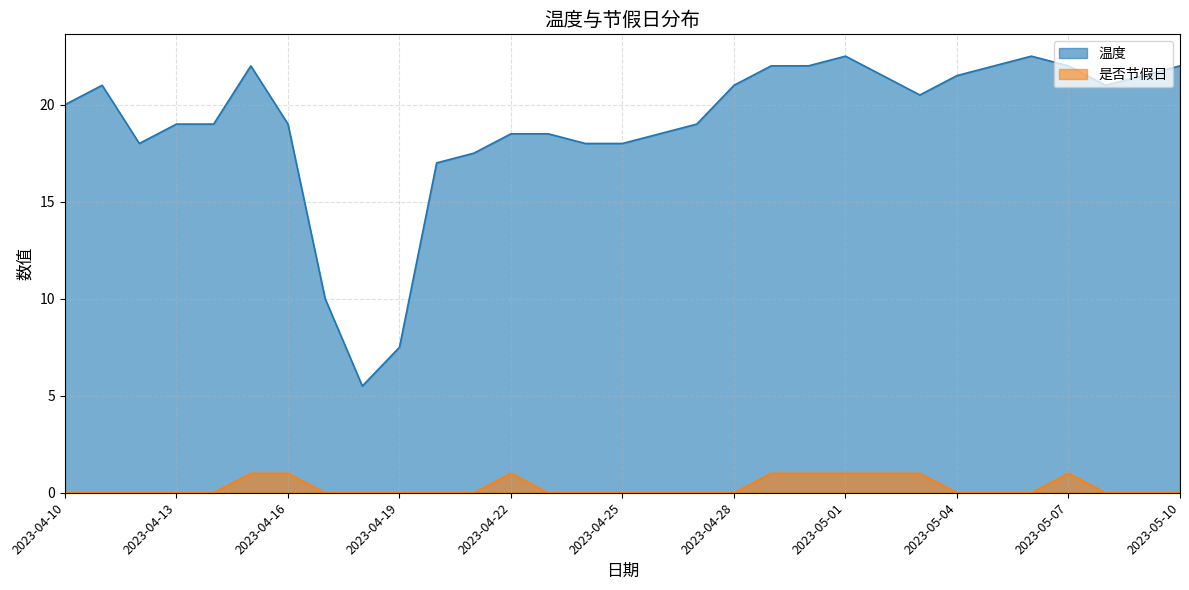

How many data points in 是否节假日 are above 0?

9